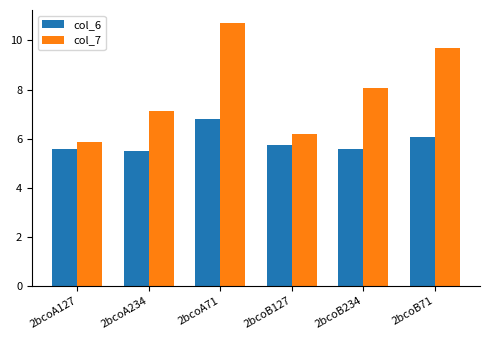

What is the label of the 5th bar from the left?

2bcoB234